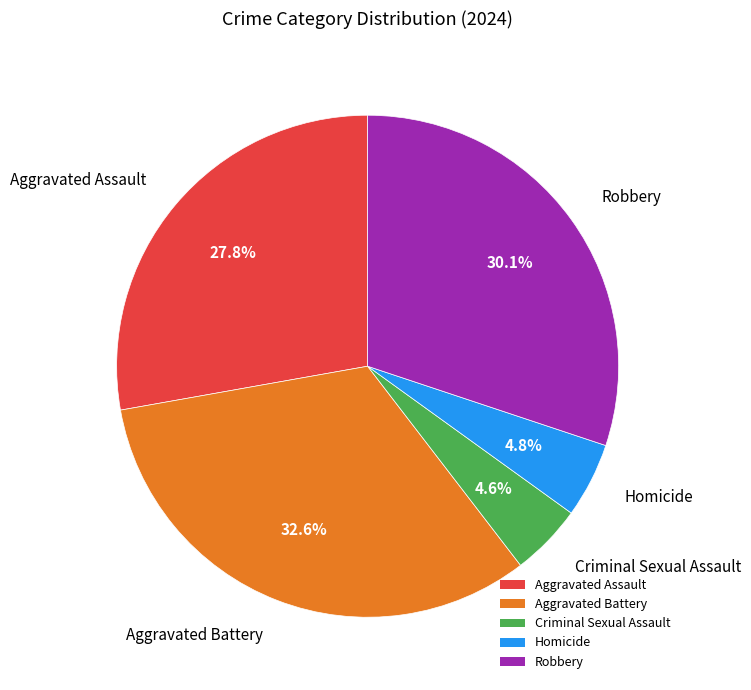

How much of the chart is everything except Aggravated Battery?

67.4%